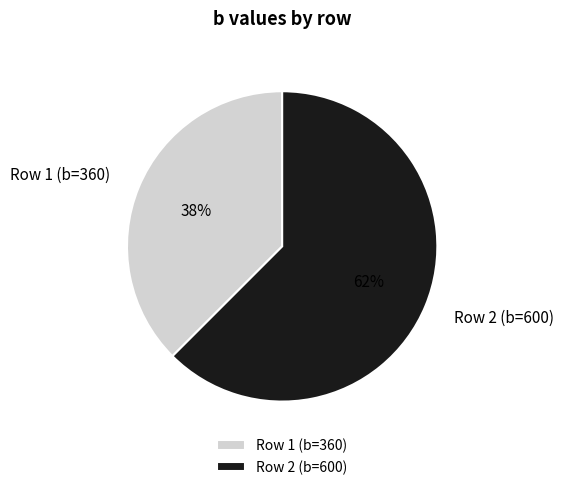

To the nearest percent, what is the combined percentage of Row 1 (b=360) and Row 2 (b=600)?

100%